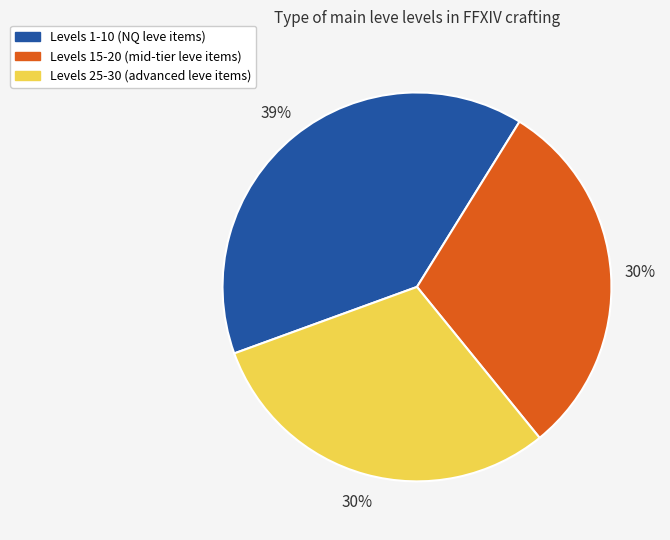

To the nearest percent, what is the difference between the largest and smallest slice percentages?

9%